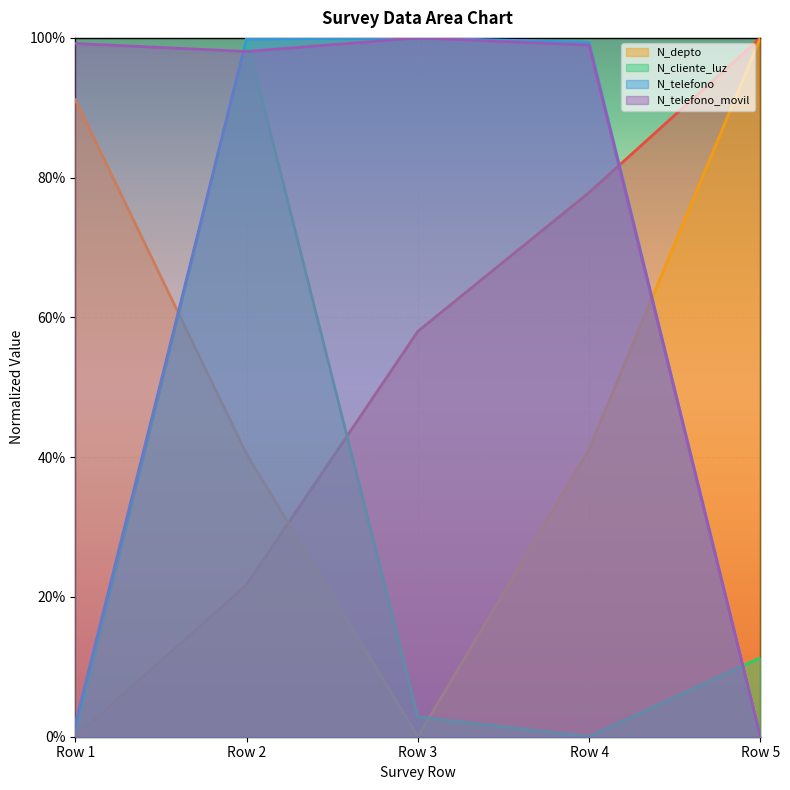

True or false: N_telefono_movil has more than 0 interior local peaks.

True